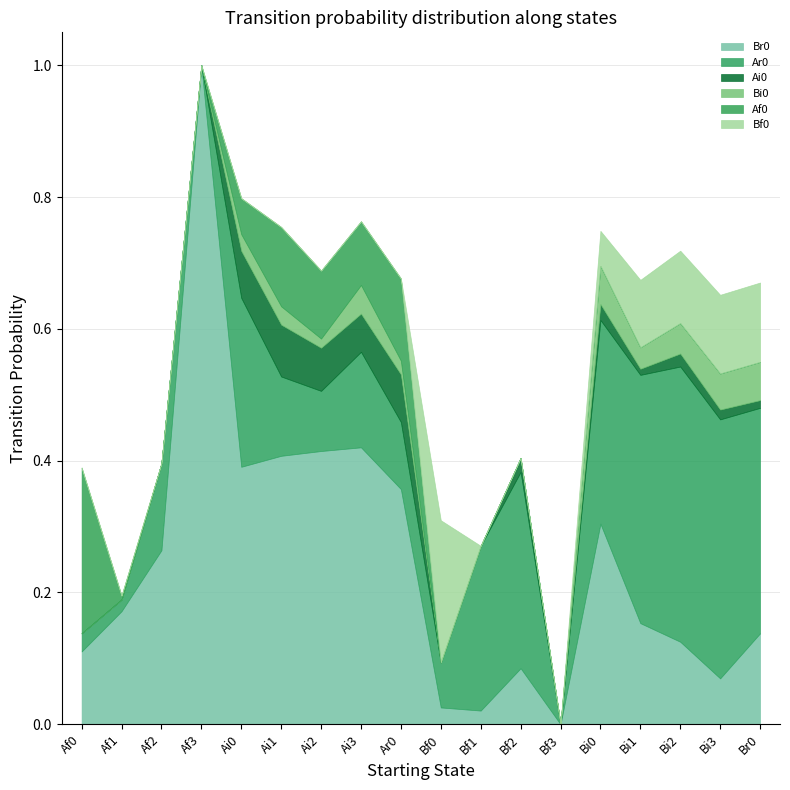

List the labels in order of Bf0 value, largest first.

Bf0, Br0, Bi3, Bi2, Bi1, Bi0, Af0, Af1, Af2, Af3, Ai0, Ai1, Ai2, Ai3, Ar0, Bf1, Bf2, Bf3